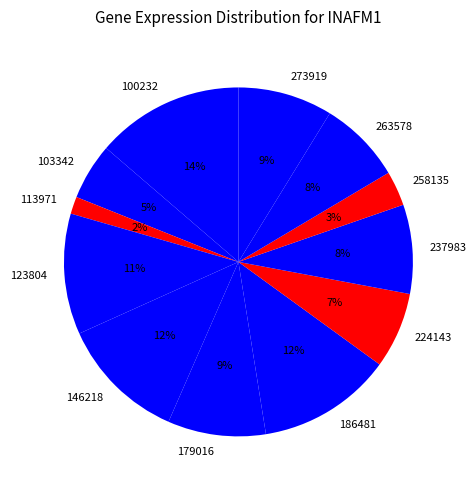

Do 113971 and 179016 together represent more than half of the pie?

No